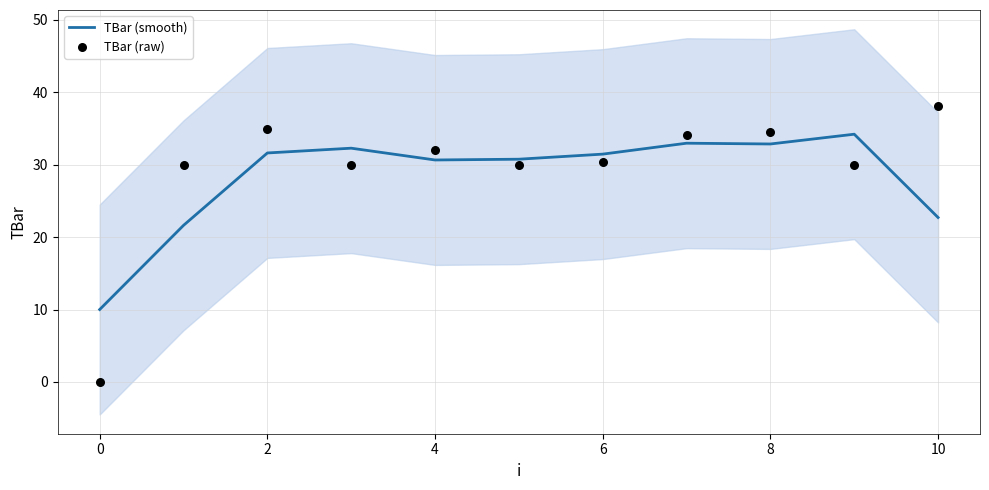

What are all the series names shown in the legend?

TBar (smooth), TBar (raw)